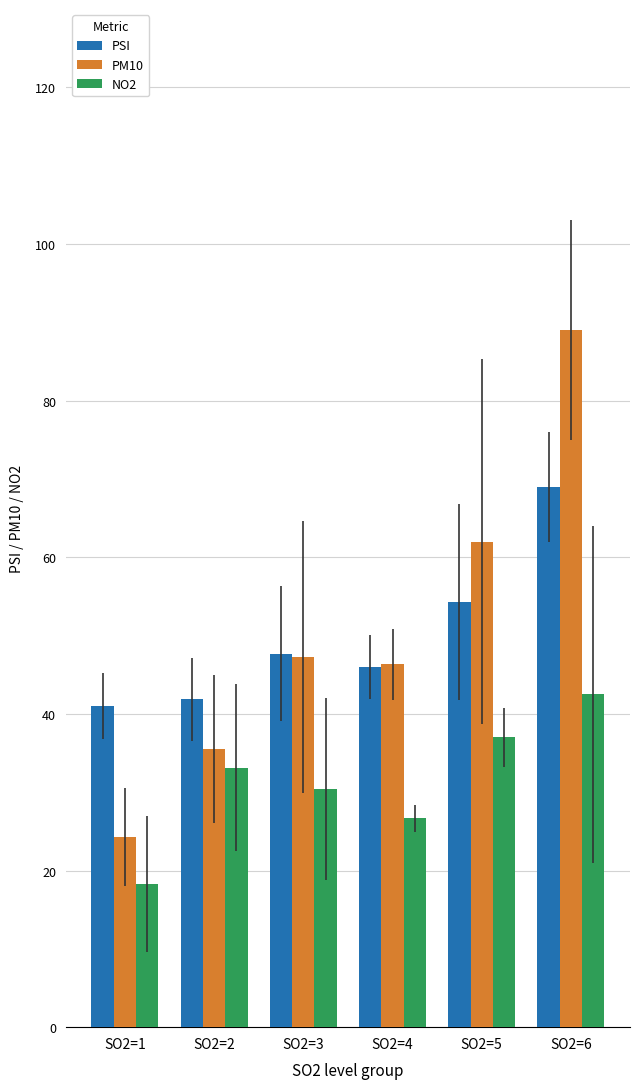

Reading left to right, what are all the values shown in this chart?

PSI: SO2=1=41.0	SO2=2=41.9	SO2=3=47.7	SO2=4=46.0	SO2=5=54.3	SO2=6=69.0
PM10: SO2=1=24.3	SO2=2=35.5	SO2=3=47.3	SO2=4=46.3	SO2=5=62.0	SO2=6=89.0
NO2: SO2=1=18.3	SO2=2=33.1	SO2=3=30.4	SO2=4=26.7	SO2=5=37.0	SO2=6=42.5